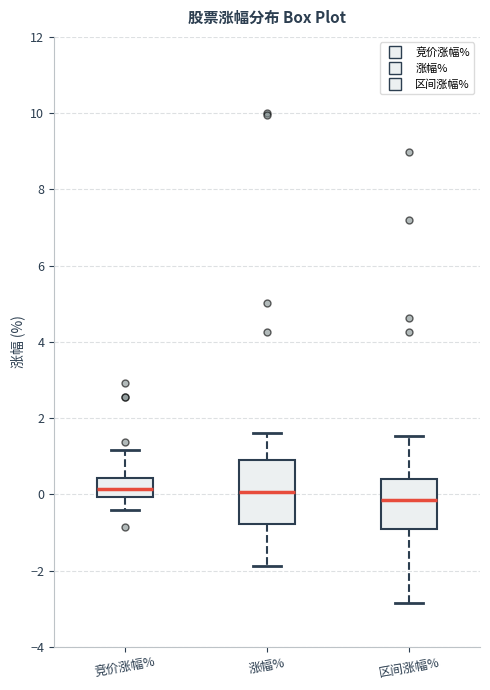

Reading left to right, read every box against the y-axis: the position of its median line, the range the box covers, and the ends of its whiskers. The values are not printed on the chart, so give them approximately, as read against the axis.

竞价涨幅%: median 0.2, box 0.0 to 0.4, whiskers -0.4 to 1.2
涨幅%: median 0.0, box -0.8 to 0.8, whiskers -1.8 to 1.6
区间涨幅%: median -0.2, box -1.0 to 0.4, whiskers -2.8 to 1.6